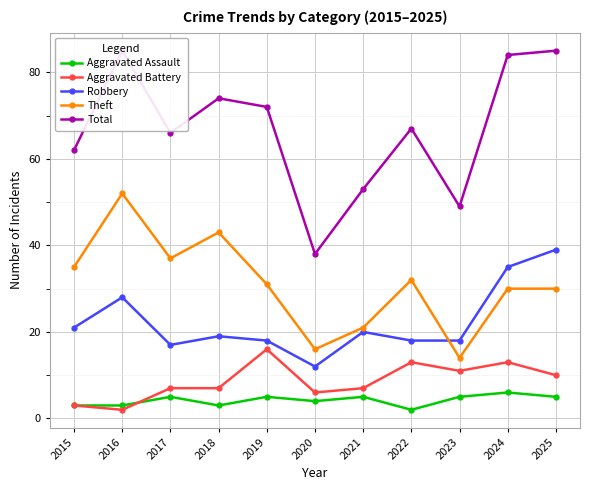

Reading right to left, transcribe all the data shown in this chart.

Aggravated Assault: 5	6	5	2	5	4	5	3	5	3	3
Aggravated Battery: 10	13	11	13	7	6	16	7	7	2	3
Robbery: 39	35	18	18	20	12	18	19	17	28	21
Theft: 30	30	14	32	21	16	31	43	37	52	35
Total: 85	84	49	67	53	38	72	74	66	85	62